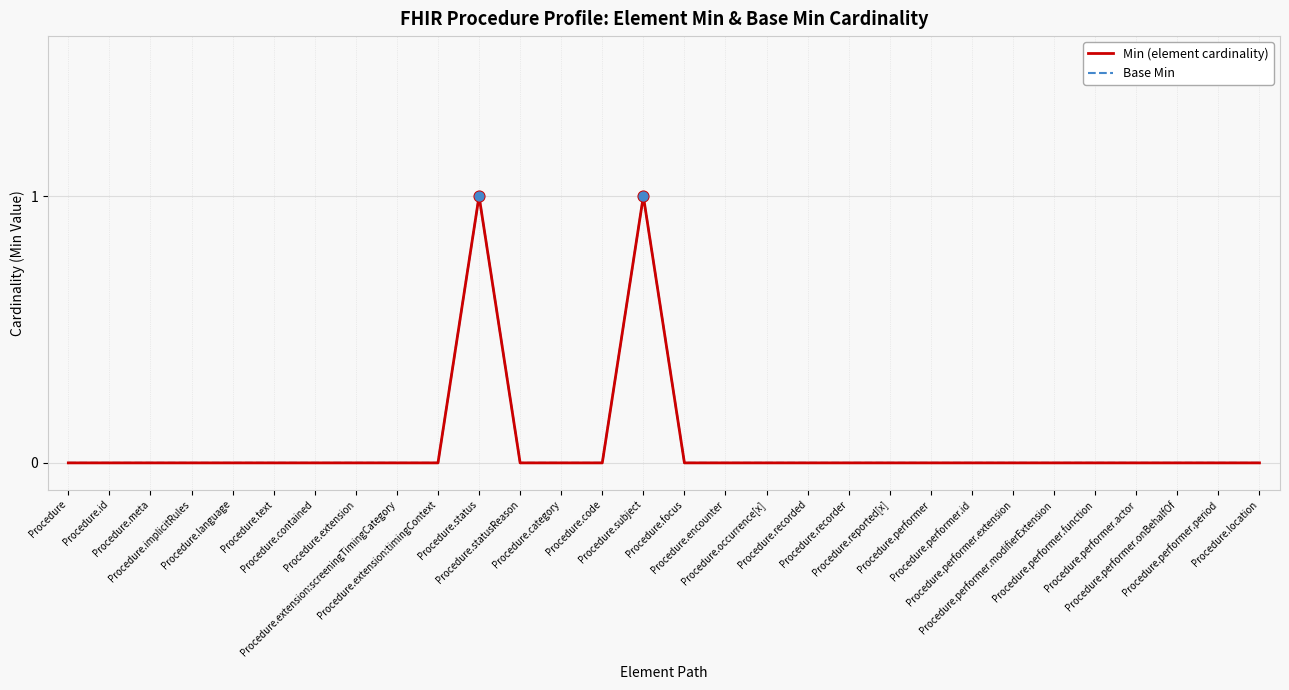

Does the chart have visible grid lines?

Yes